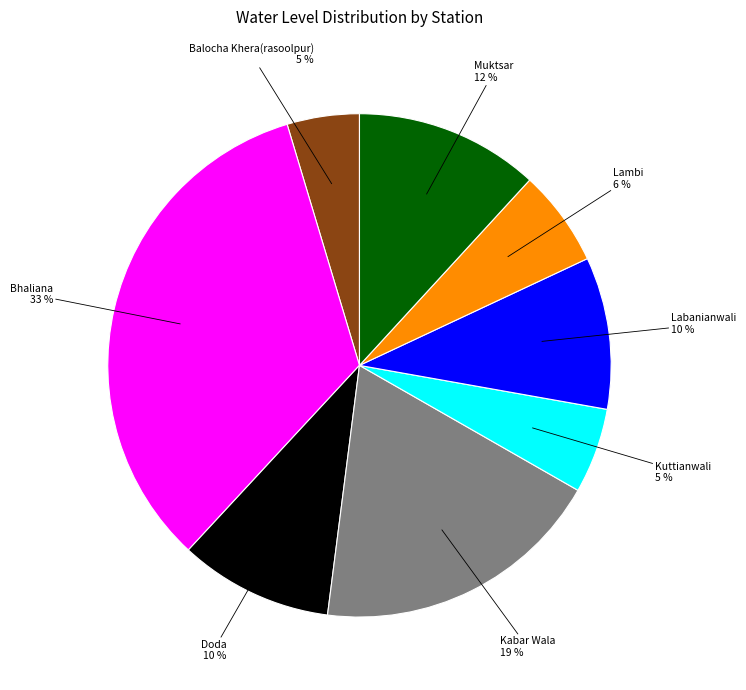

Does any single category account for the majority?

No